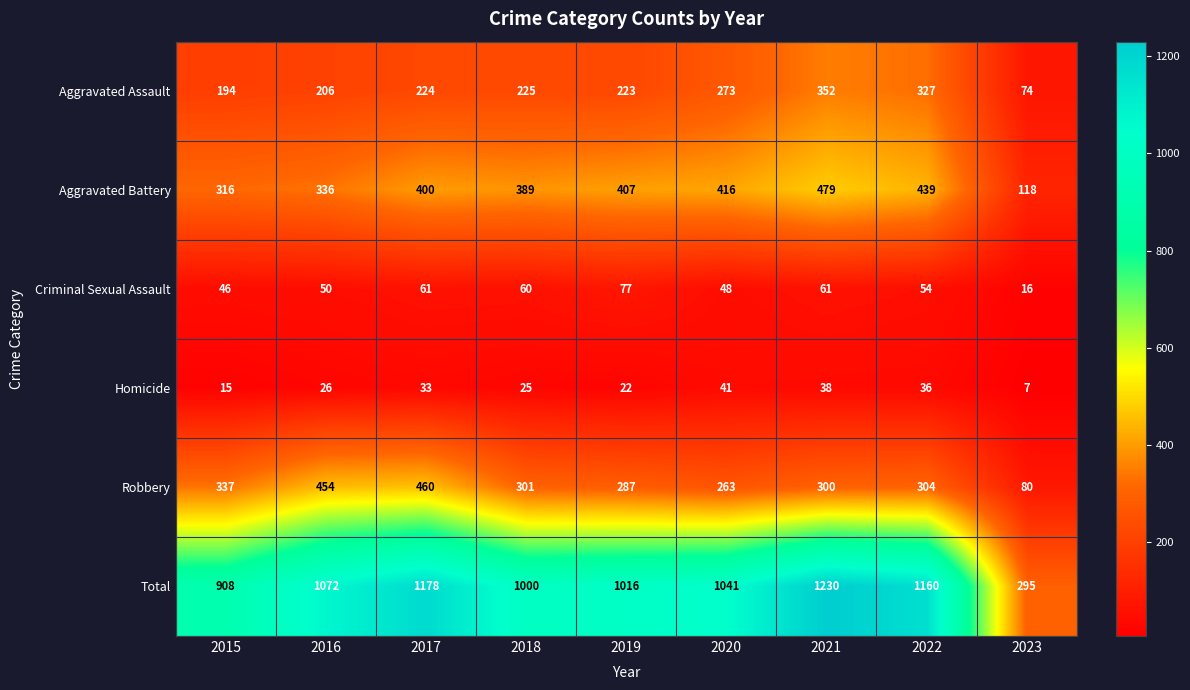

What is the difference between the highest and lowest values at 2019?

994